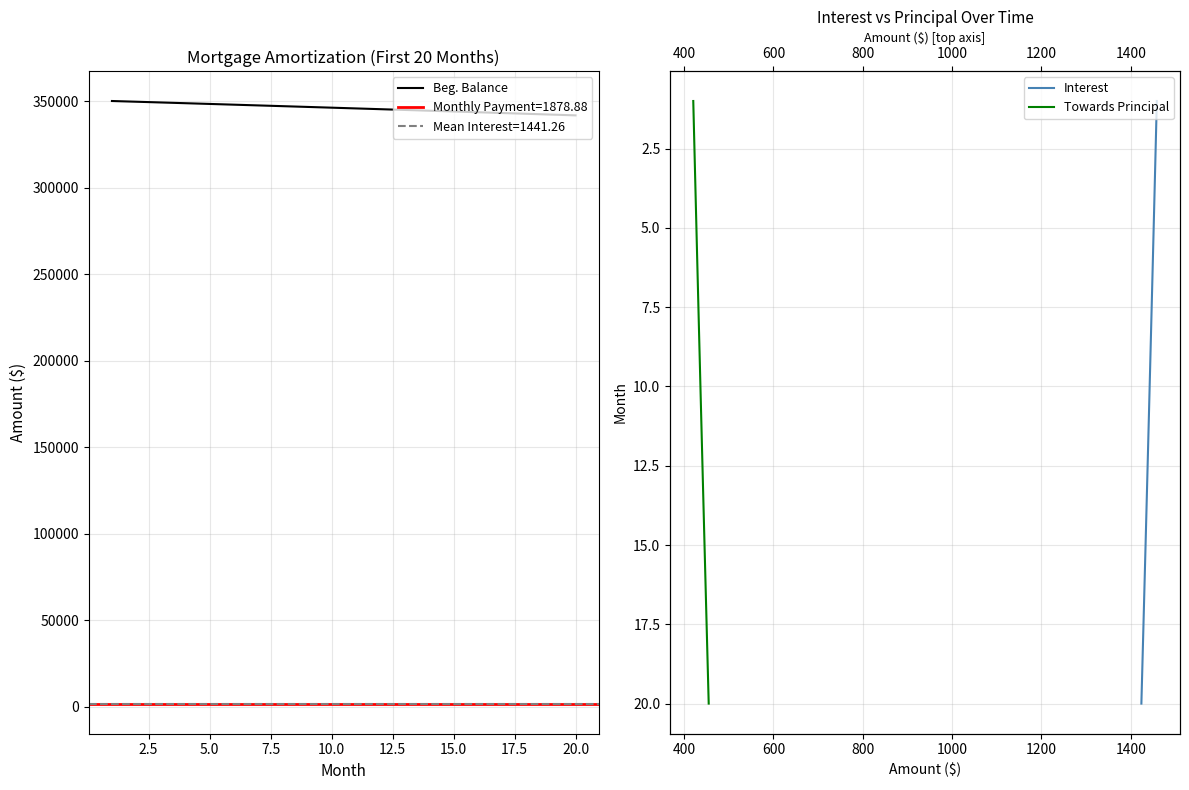

True or false: Interest and Towards Principal intersect in this chart.

False